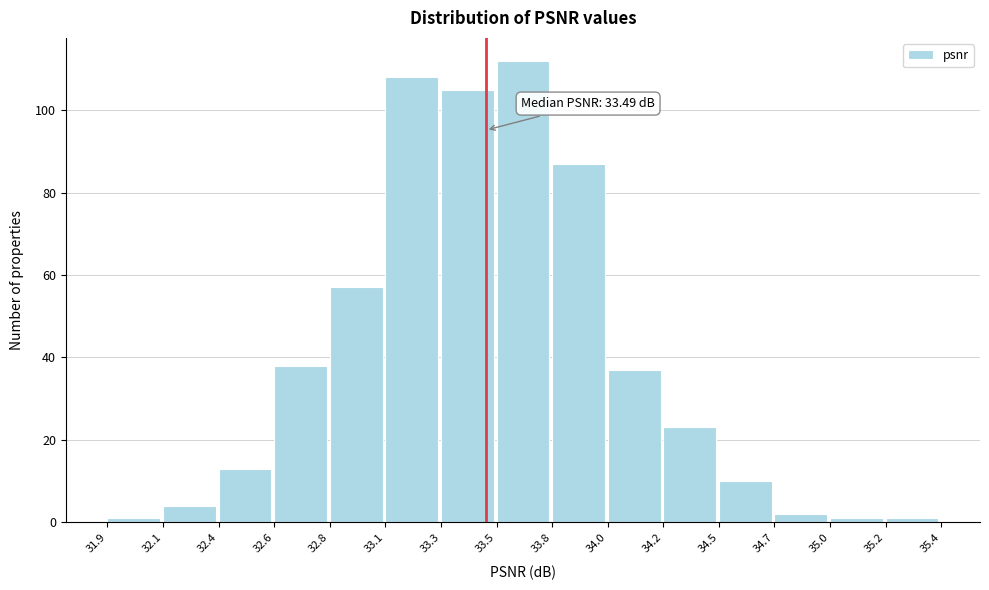

Reading left to right, transcribe all the data shown in this chart.

31.9=1	32.1=4	32.4=13	32.6=38	32.8=57	33.1=108	33.3=105	33.5=112	33.8=87	34.0=37	34.2=23	34.5=10	34.7=2	35.0=1	35.2=1